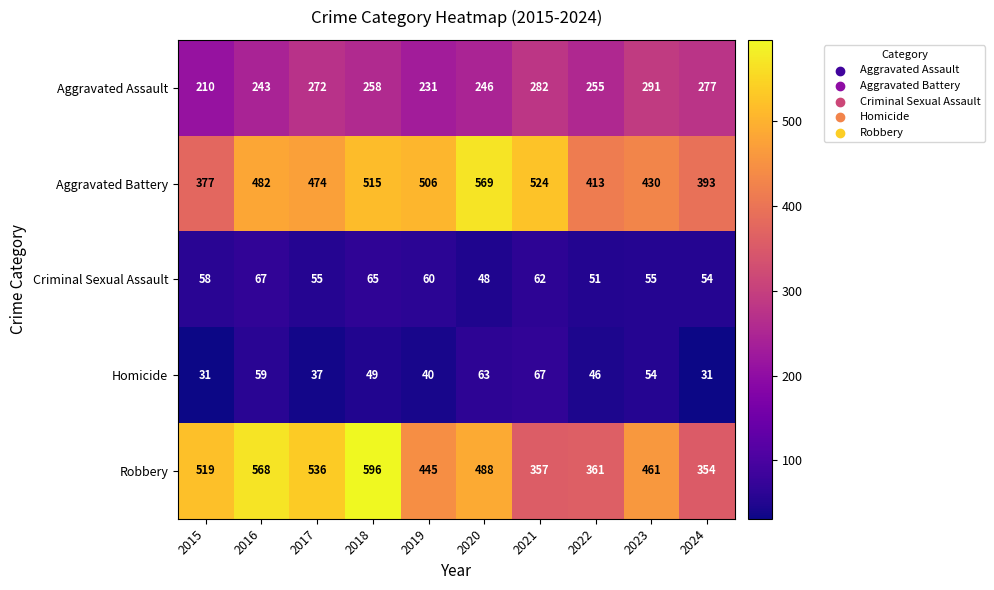

At which category is the sum across all series the highest?

2018